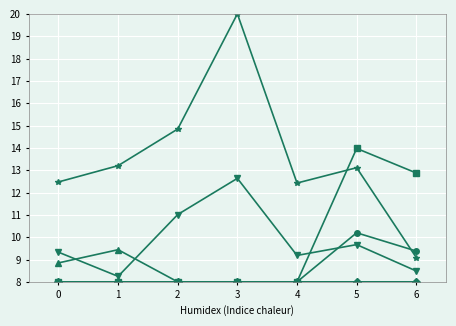

At which category is the sum across all series the highest?

3